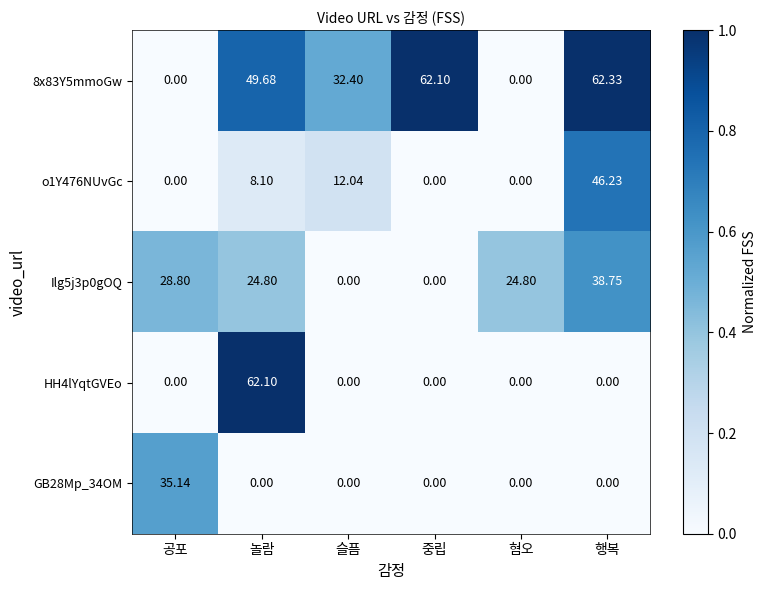

How many data points does each series have?

6